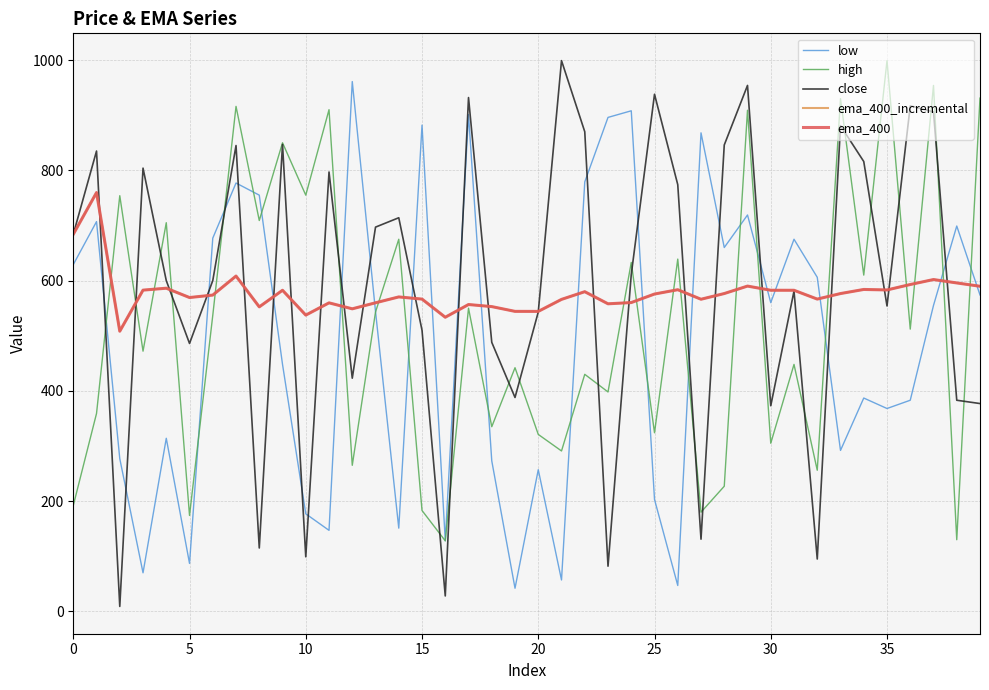

Reading left to right, extract all data points from this chart.

low: 629.0	707.0	277.0	70.0	314.0	87.0	677.0	777.0	755.0	448.0	177.0	147.0	961.0	544.0	151.0	882.0	128.0	901.0	273.0	42.0	257.0	57.0	779.0	896.0	908.0	203.0	47.0	868.0	660.0	719.0	560.0	675.0	606.0	292.0	387.0	368.0	383.0	555.0	699.0	574.0
high: 192.0	359.0	754.0	472.0	705.0	174.0	537.0	916.0	709.0	850.0	755.0	910.0	265.0	543.0	675.0	183.0	128.0	550.0	335.0	442.0	321.0	291.0	430.0	398.0	633.0	324.0	639.0	180.0	227.0	909.0	305.0	448.0	256.0	930.0	610.0	999.0	512.0	954.0	130.0	931.0
close: 684.0	835.0	9.0	804.0	600.0	486.0	600.0	845.0	115.0	847.0	99.0	797.0	423.0	697.0	714.0	510.0	28.0	932.0	488.0	388.0	543.0	999.0	870.0	82.0	611.0	938.0	774.0	131.0	846.0	954.0	373.0	581.0	95.0	881.0	816.0	554.0	917.0	906.0	383.0	377.0
ema_400_incremental: 684.0	759.7	508.2	582.7	586.2	569.3	573.7	608.2	552.3	582.5	537.4	559.6	548.8	559.7	570.4	566.5	533.5	556.6	552.8	544.2	544.1	565.9	579.9	557.9	560.2	575.6	583.5	566.2	576.5	590.0	582.5	582.5	566.5	576.5	583.9	583.0	592.9	601.9	595.8	589.7
ema_400: 684.0	759.7	508.2	582.7	586.2	569.3	573.7	608.2	552.3	582.5	537.4	559.6	548.8	559.7	570.4	566.5	533.5	556.6	552.8	544.2	544.1	565.9	579.9	557.9	560.2	575.6	583.5	566.2	576.5	590.0	582.5	582.5	566.5	576.5	583.9	583.0	592.9	601.9	595.8	589.7